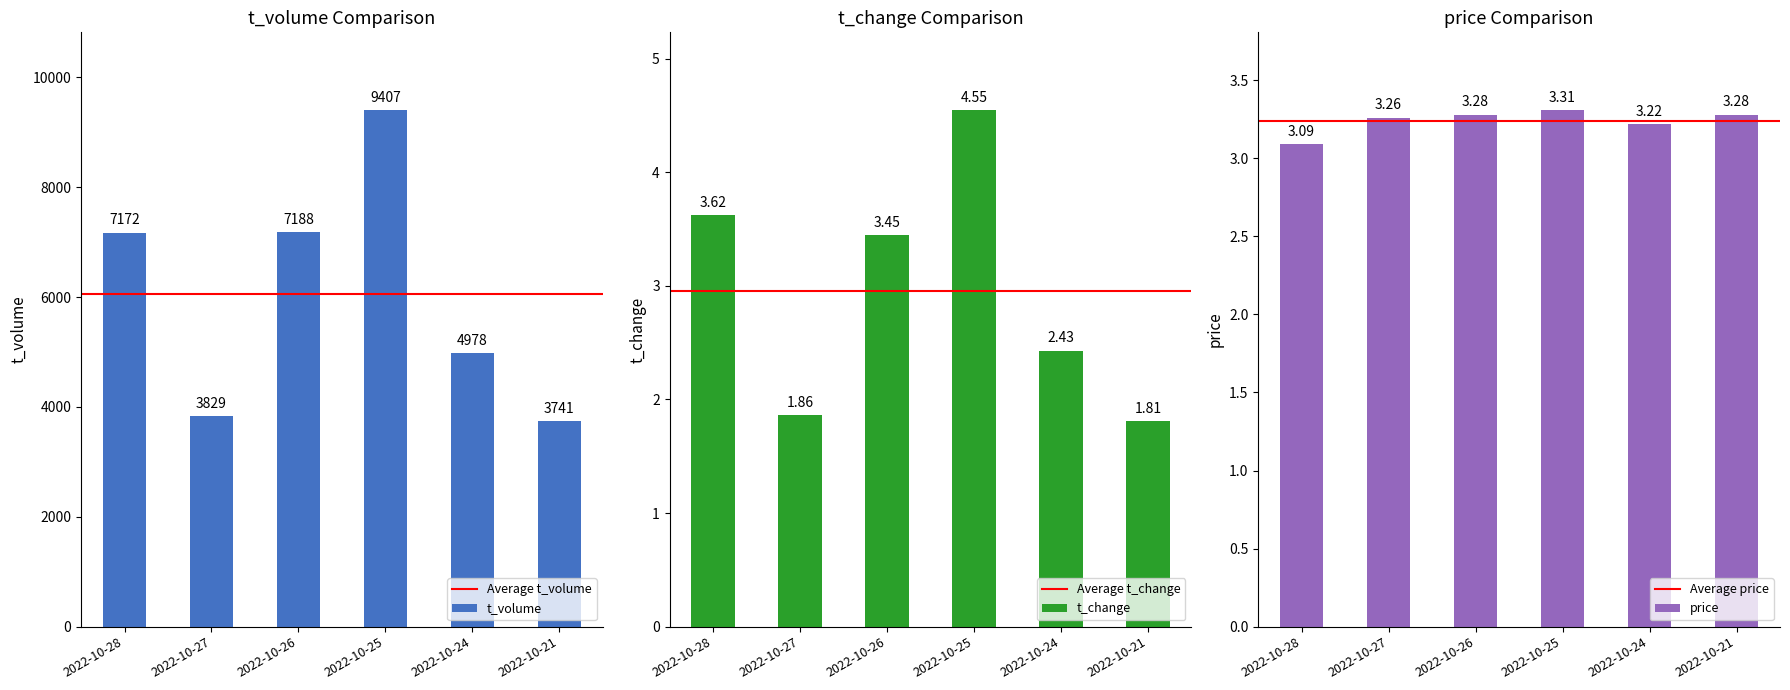

Is it true that t_volume equals 9830.7 at 2022-10-28?

False